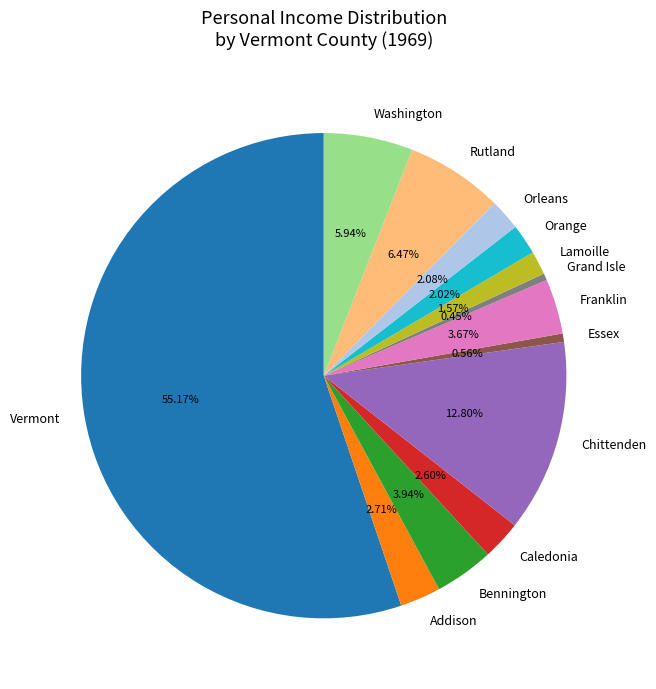

Which has a higher value, Vermont or Grand Isle?

Vermont